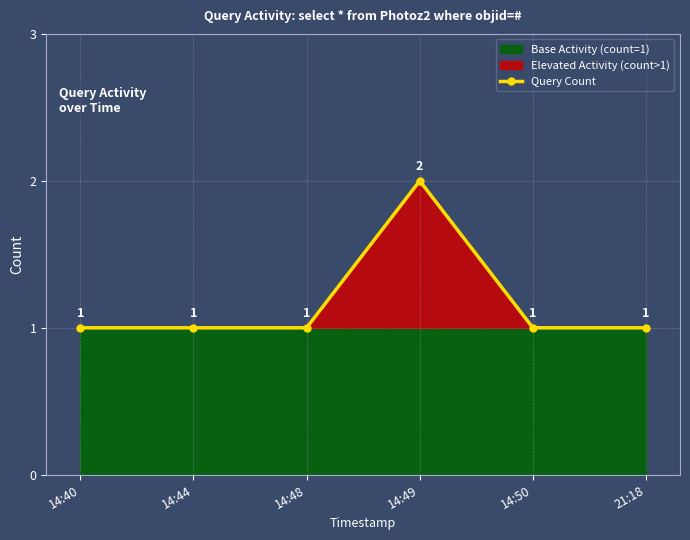

Reading right to left, what are all the values shown in this chart?

1	1	2	1	1	1